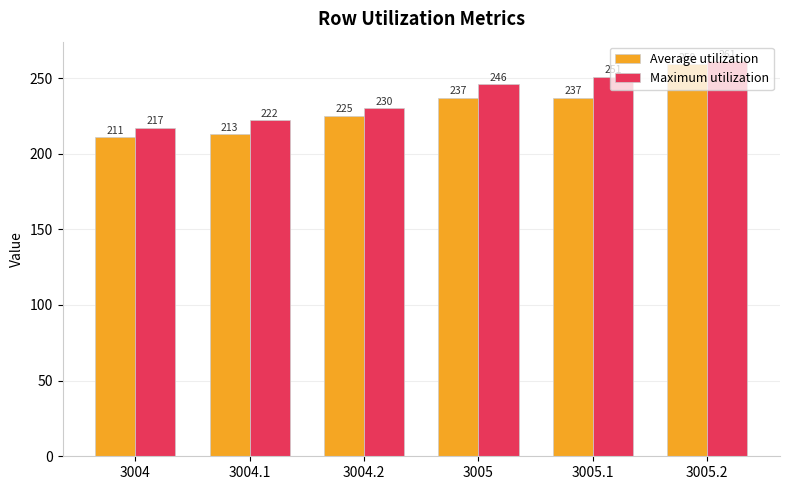

Is it true that Average utilization equals 393 at 3004.2?

False